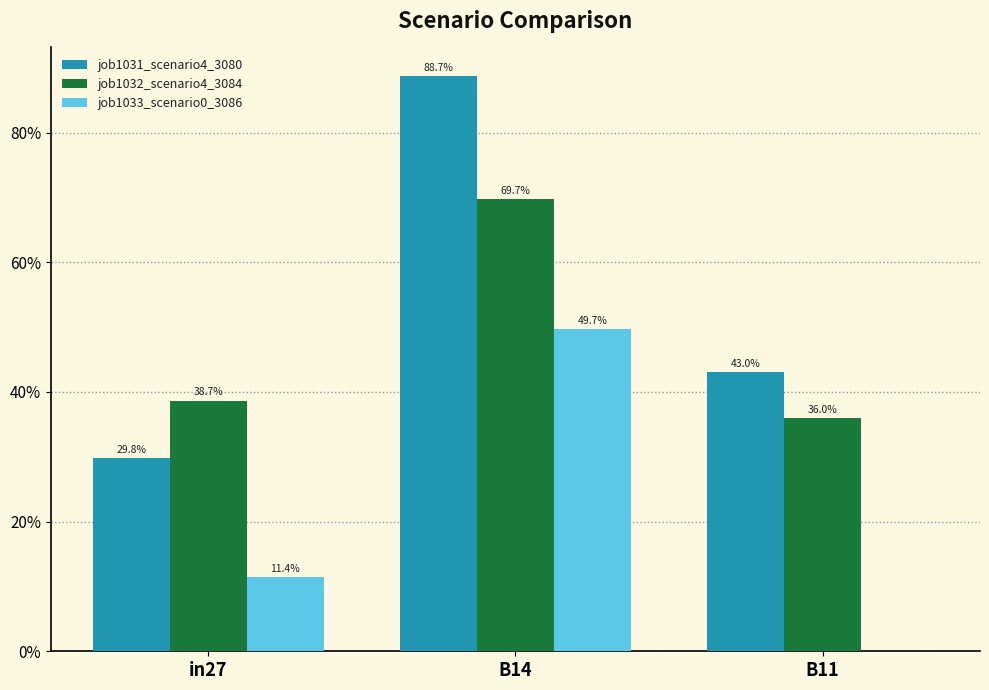

List the series in order of their overall mean, highest first.

job1031_scenario4_3080, job1032_scenario4_3084, job1033_scenario0_3086